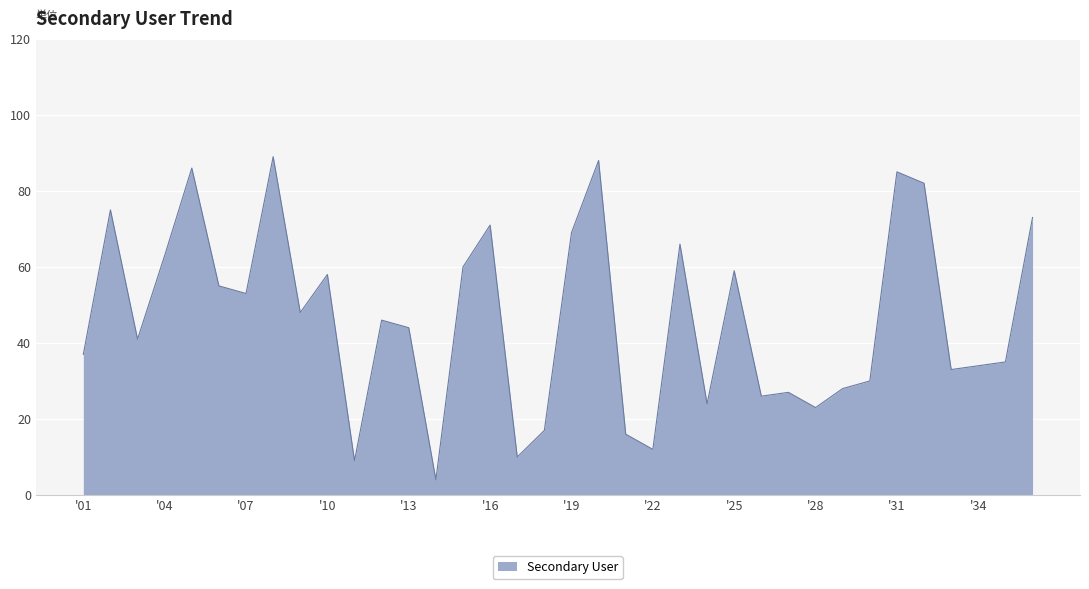

What is the greatest value displayed?

89